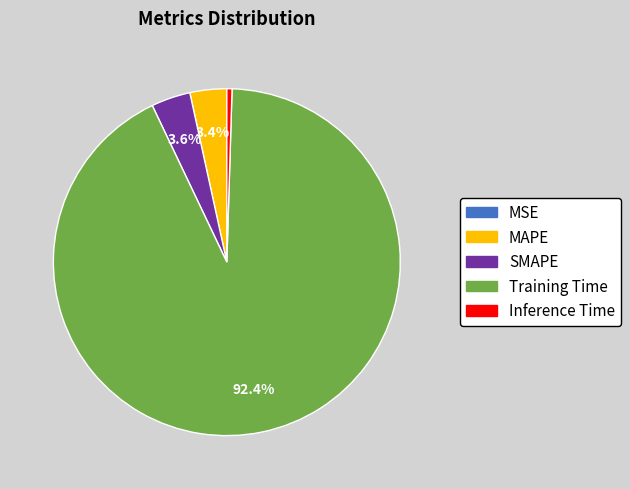

What portion of the pie excludes SMAPE?

96.4%